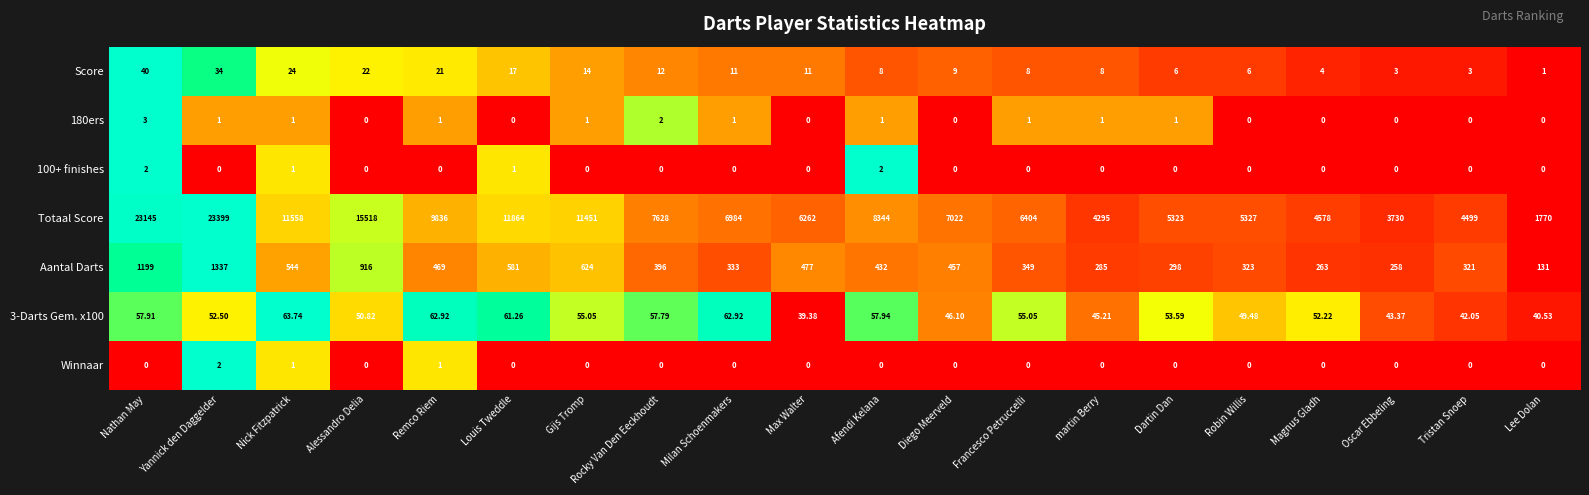

Which series has the largest range (max minus min)?

Totaal Score